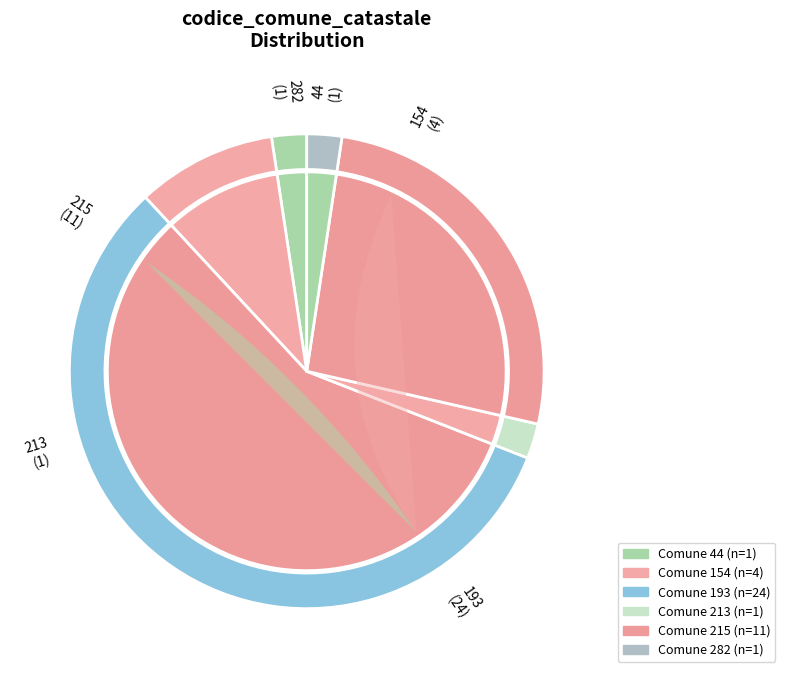

Which category accounts for the majority?

193